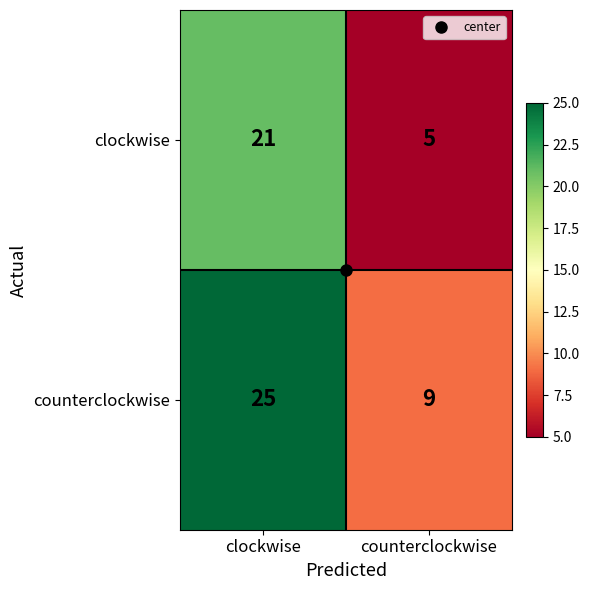

What is the total value across all series at clockwise?

46